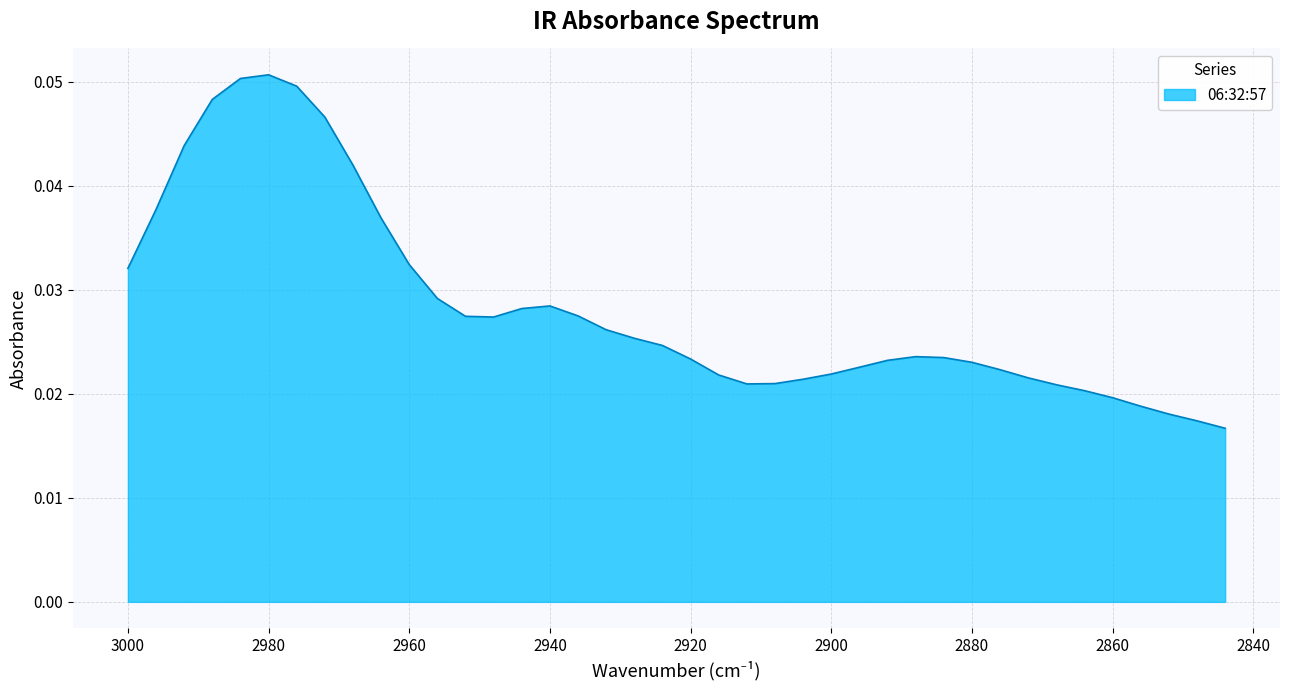

What is the maximum value shown in the chart?

0.1